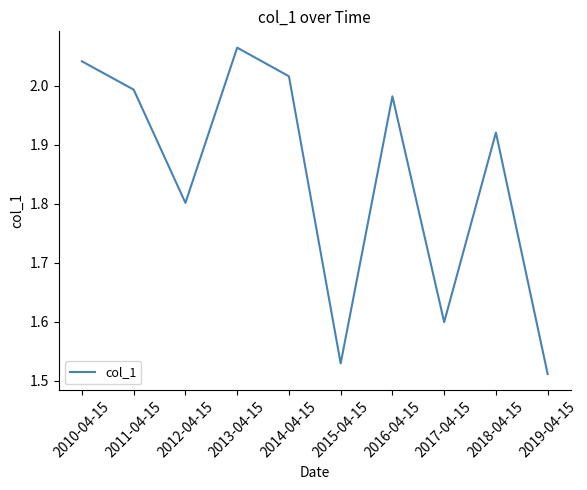

What position from the left is 2014-04-15?

5